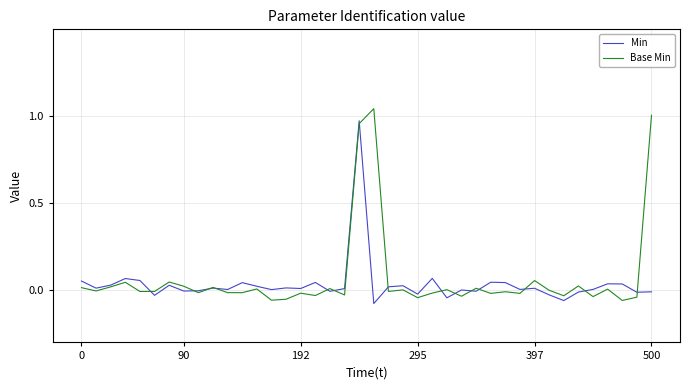

At which category does the chart reach its peak across all series?

20